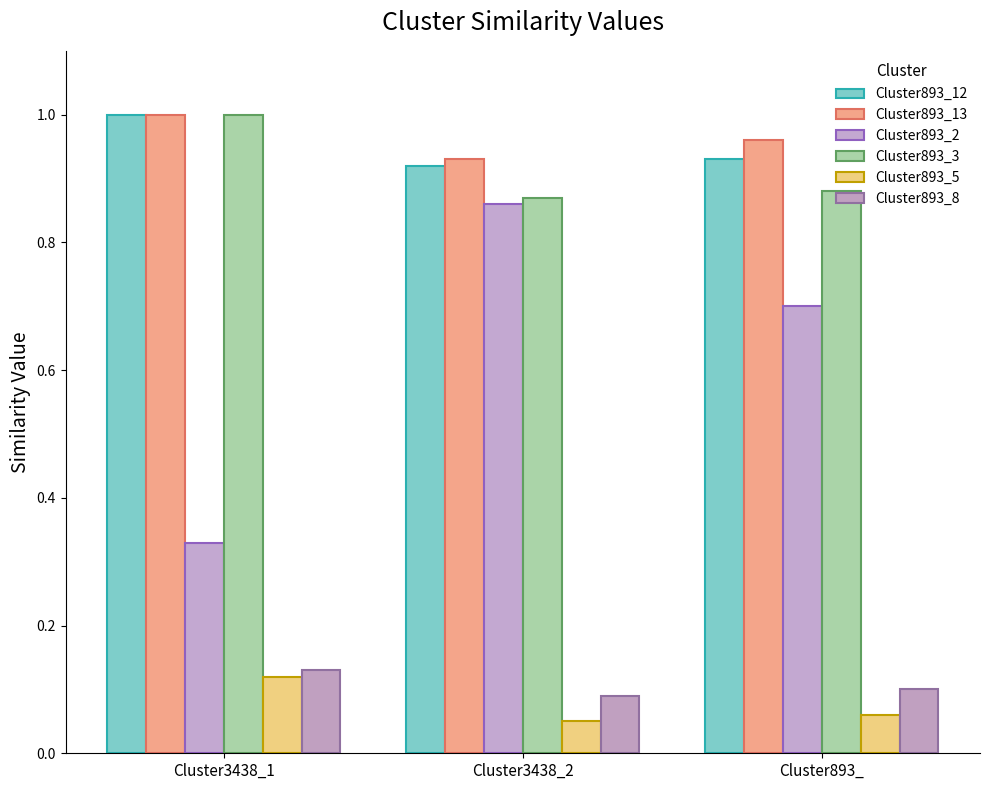

The value of Cluster893_8 at Cluster3438_2 is 0.1. True or false?

True